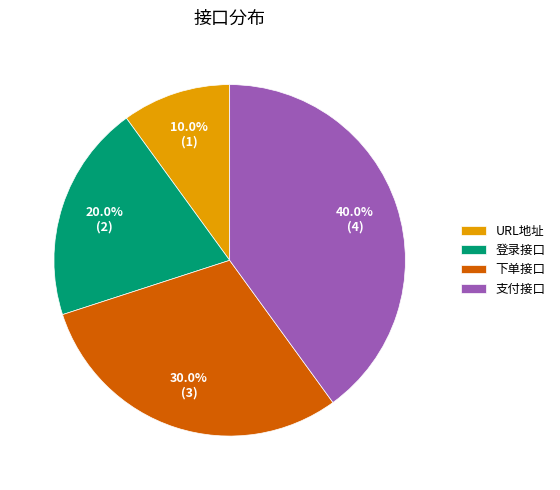

Is the sum of 下单接口 and URL地址 greater than half?

No